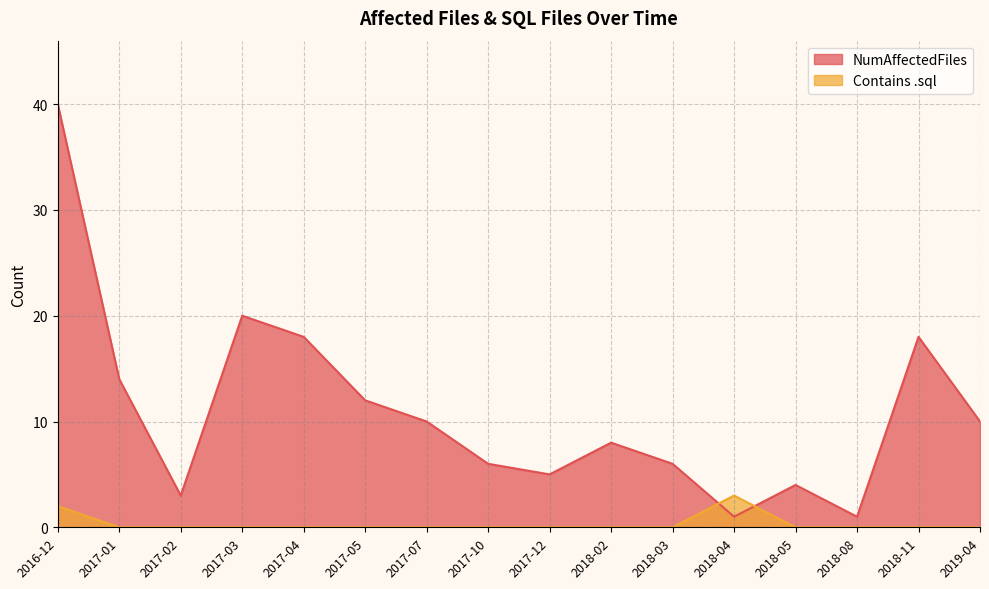

How many distinct data groups are displayed?

2